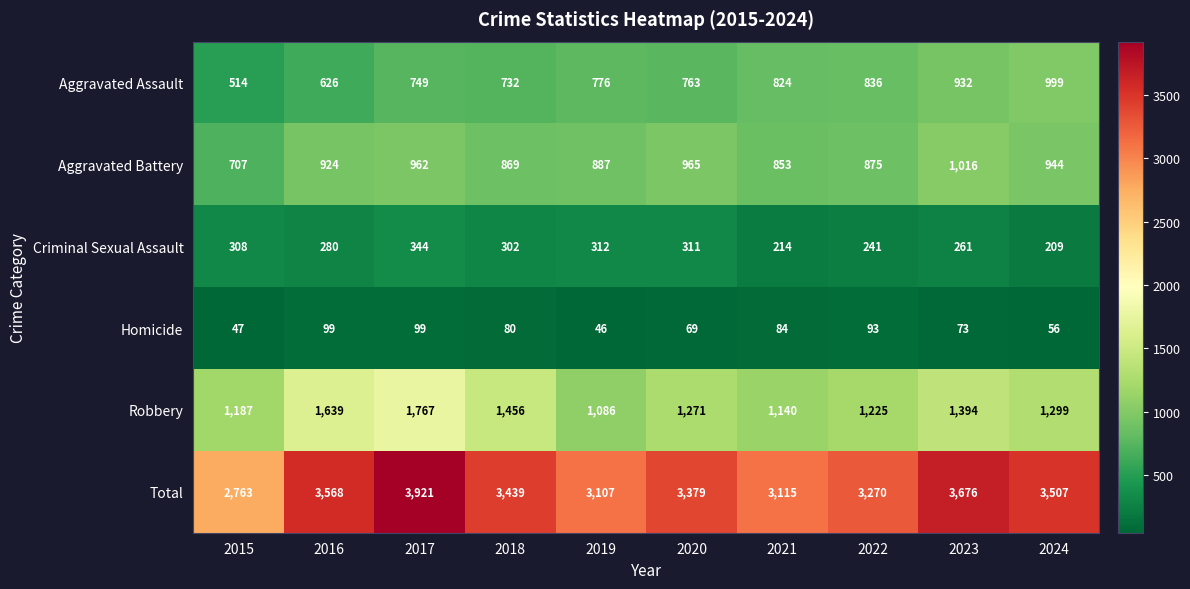

Rank the series by their maximum value, from lowest to highest.

Homicide, Criminal Sexual Assault, Aggravated Assault, Aggravated Battery, Robbery, Total